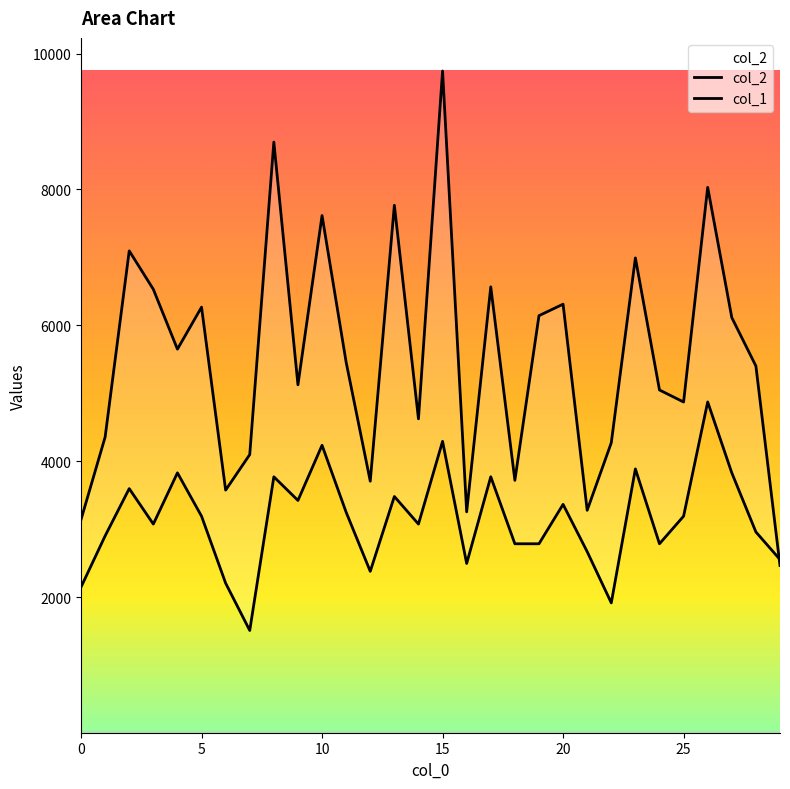

Which series has the largest total across all categories?

col_2